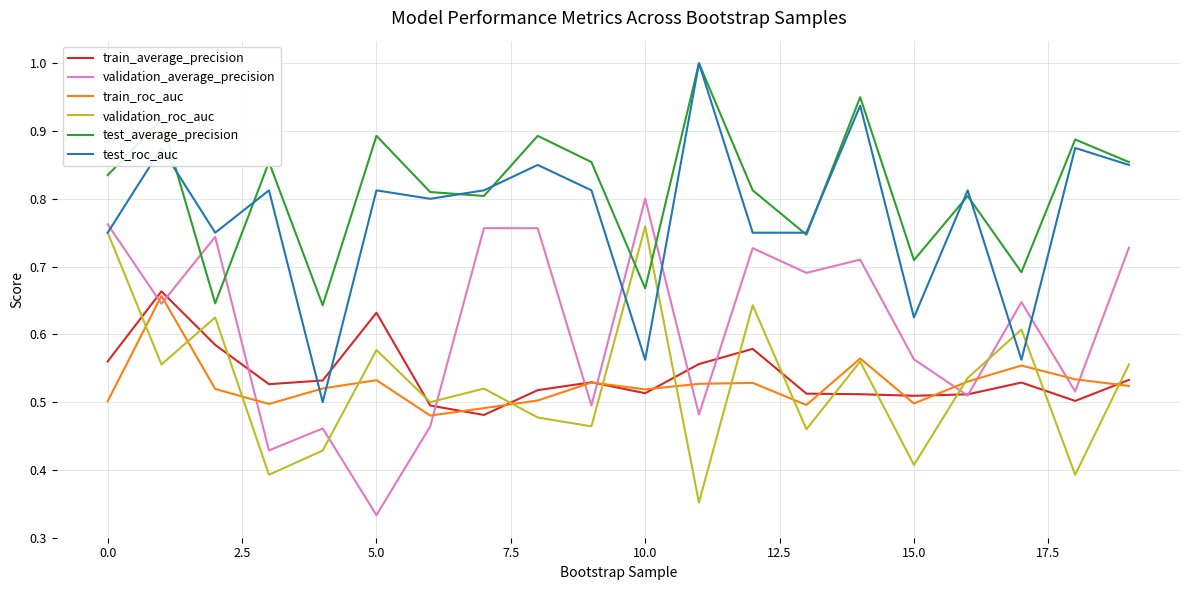

What is the greatest value displayed?

1.0